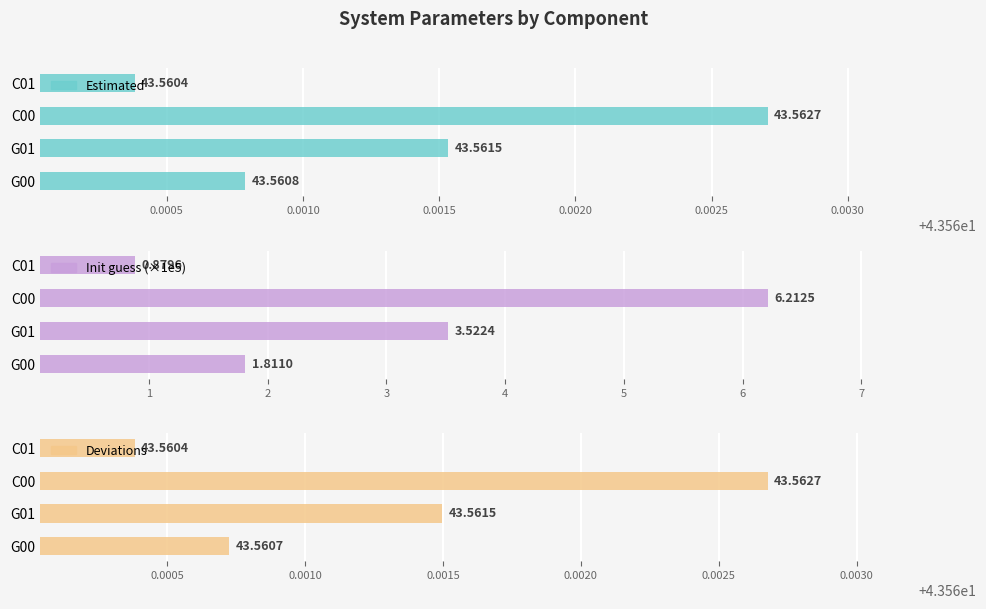

Is it true that Estimated equals 43.6 at C01?

True